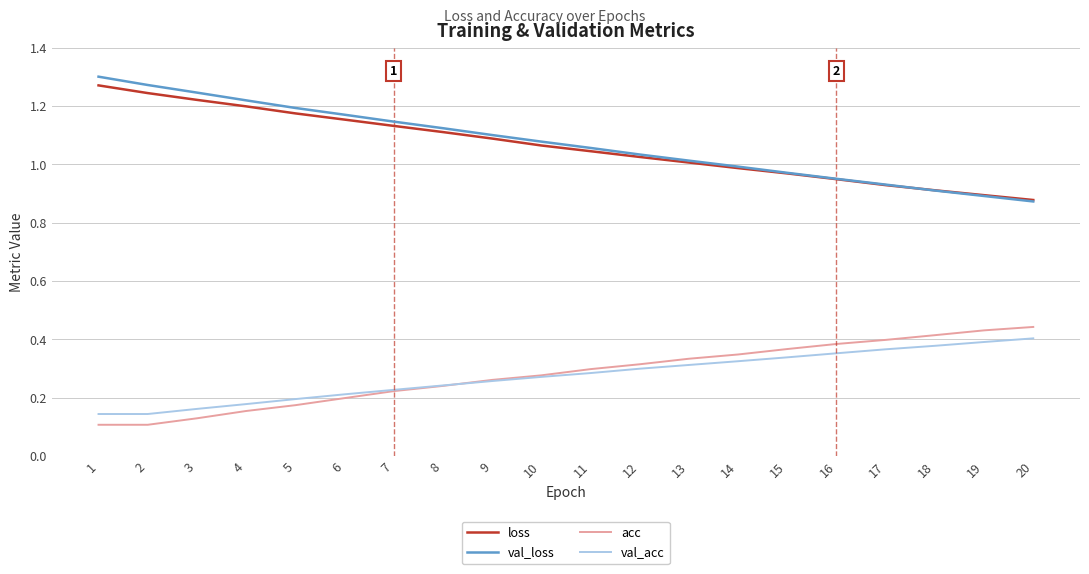

How many lines are shown in the chart?

4